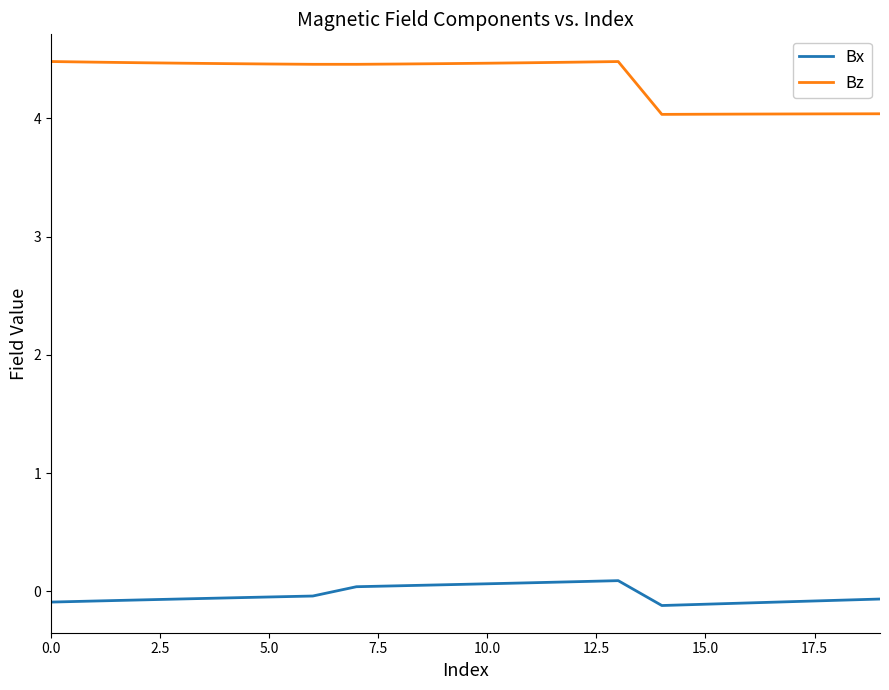

True or false: Bx and Bz intersect in this chart.

False